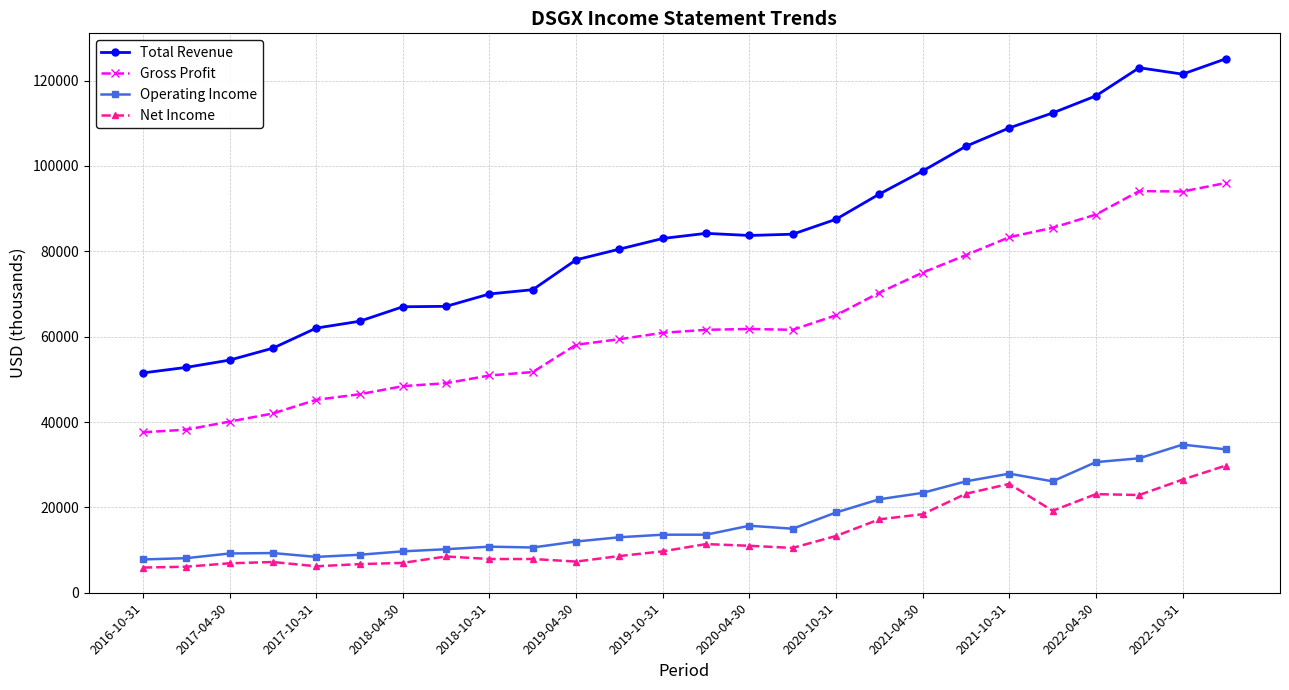

Which series has the largest range (max minus min)?

Total Revenue